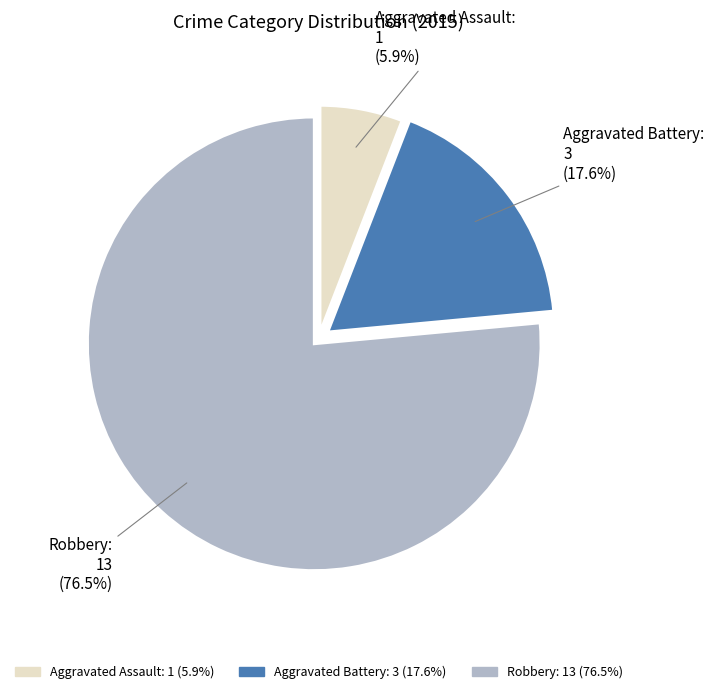

What percentage is NOT represented by Aggravated Assault?

94.1%